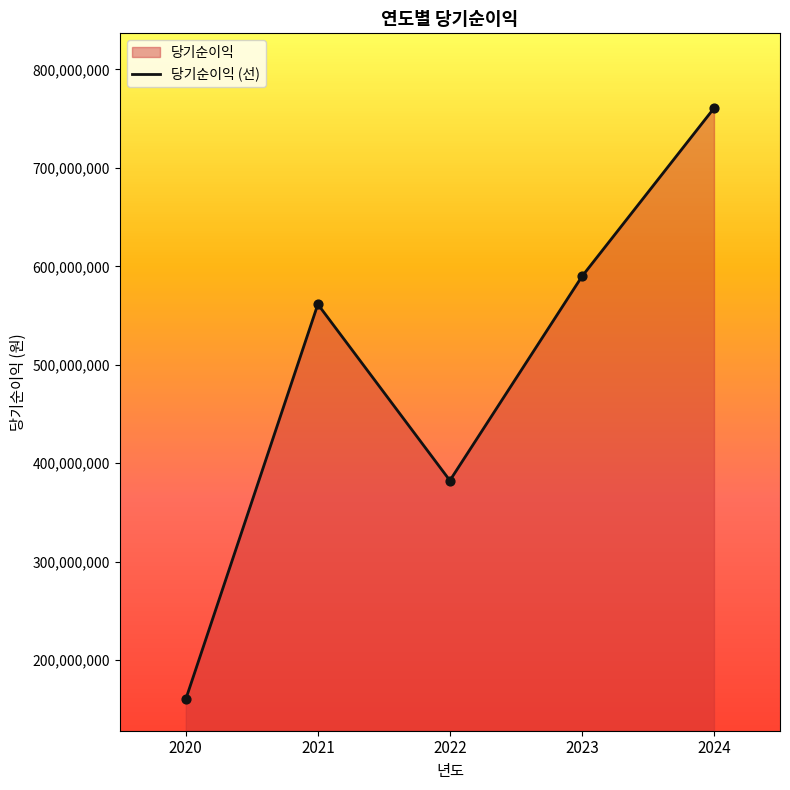

What is the change in value from 2020 to 2023?

+429372000